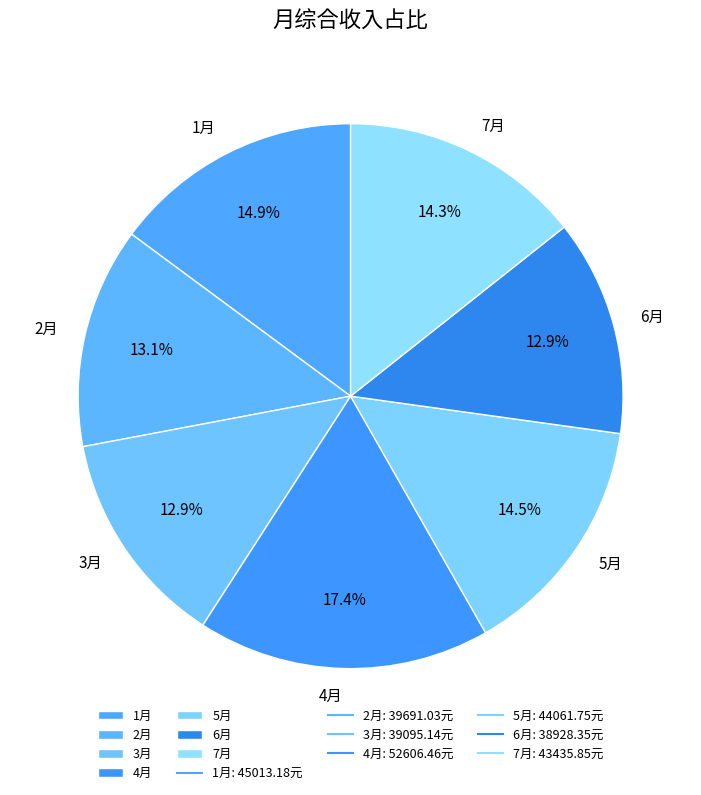

To the nearest percent, what is the average slice percentage?

14%